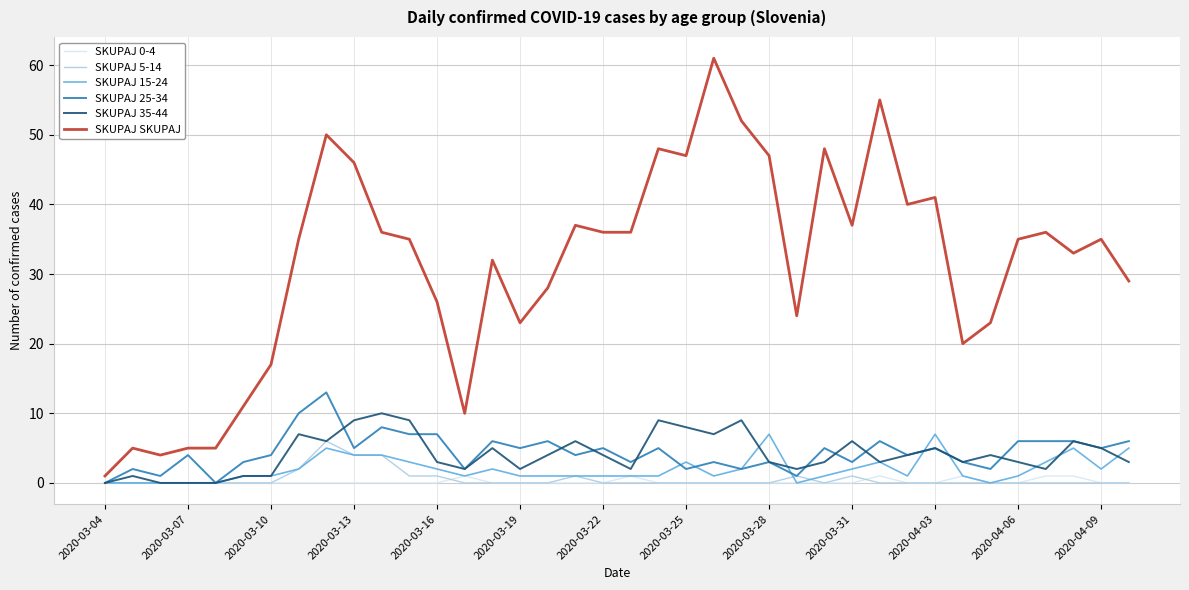

Which series has the largest range (max minus min)?

SKUPAJ SKUPAJ